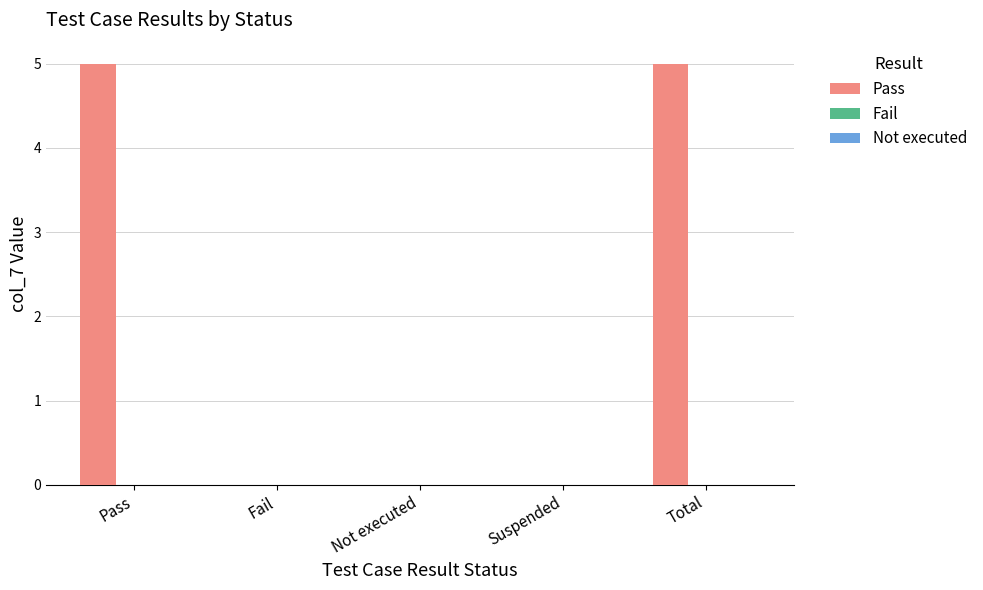

The chart shows a value of 9 at Total. True or false?

False